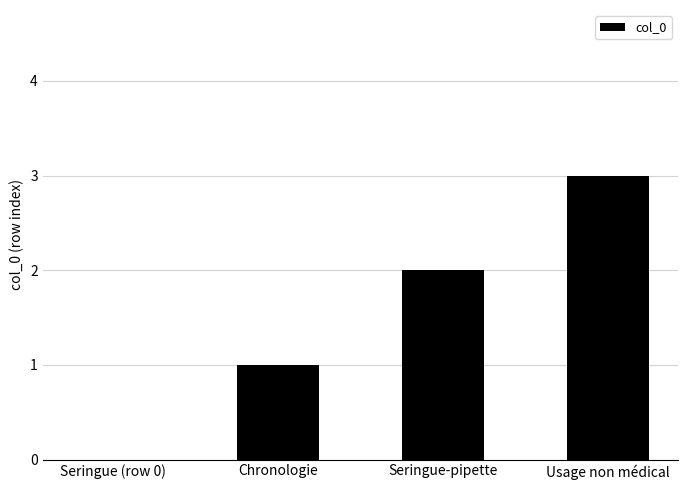

Read the value at Usage non médical.

3